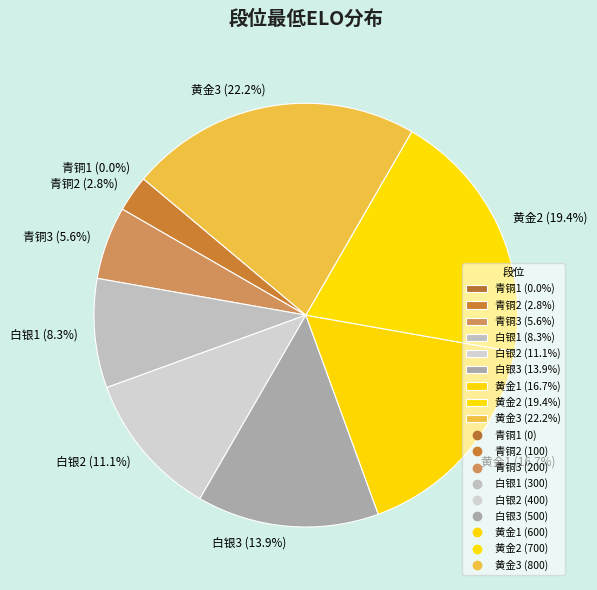

To the nearest percent, what is the average slice percentage?

11%